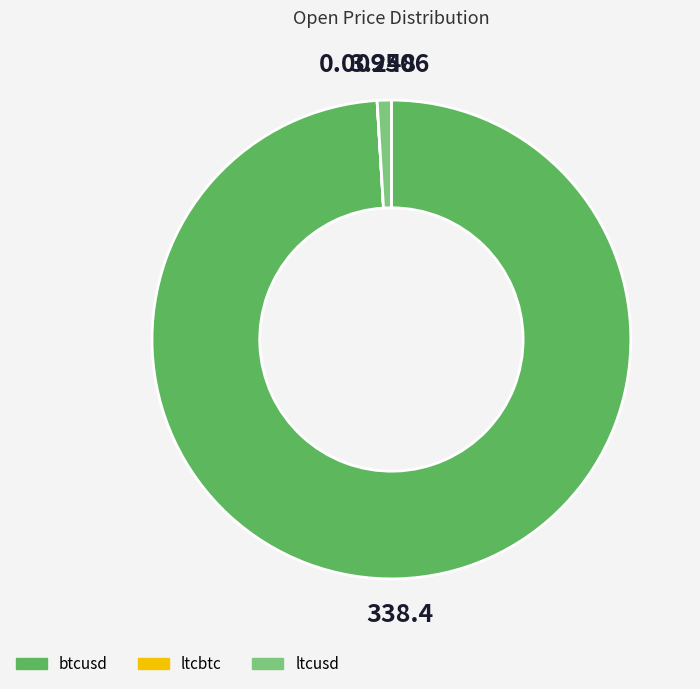

What is the majority slice?

btcusd